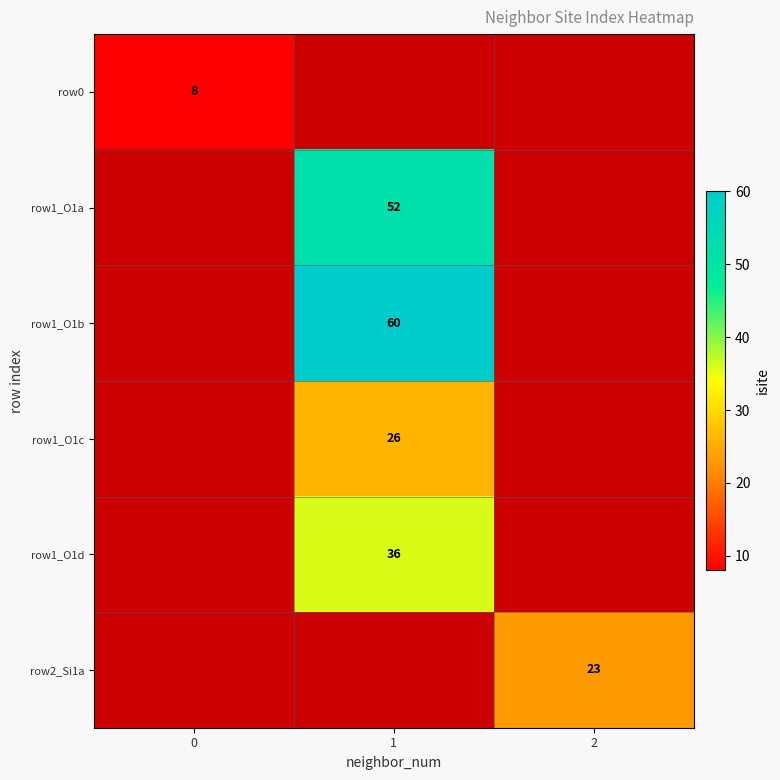

The value of row1_O1c at 1 is 26. True or false?

True